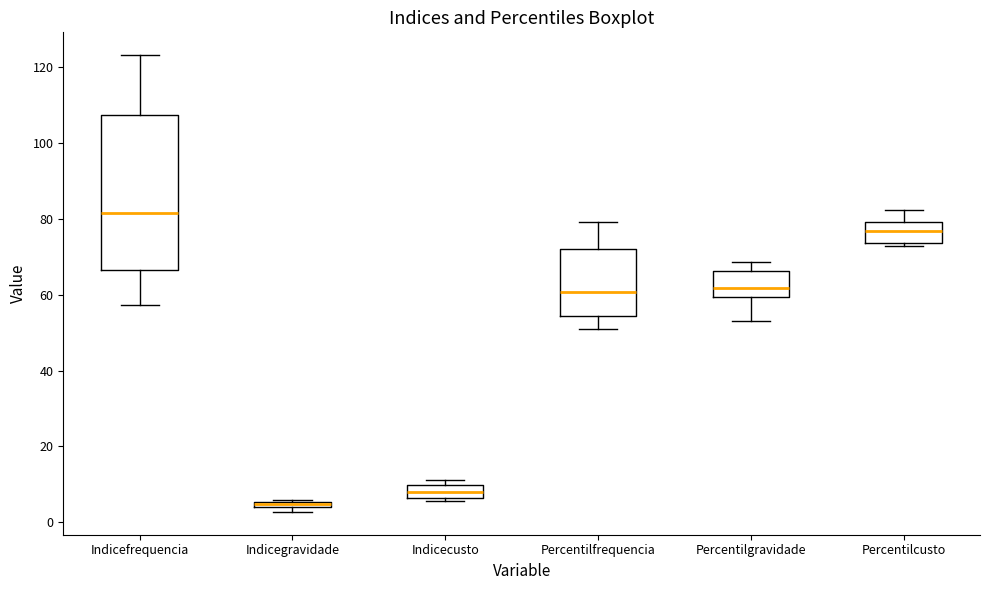

Where is the lower edge of the box for Indicefrequencia on the y-axis? The values are not printed on the chart, so give them approximately, as read against the axis.

66